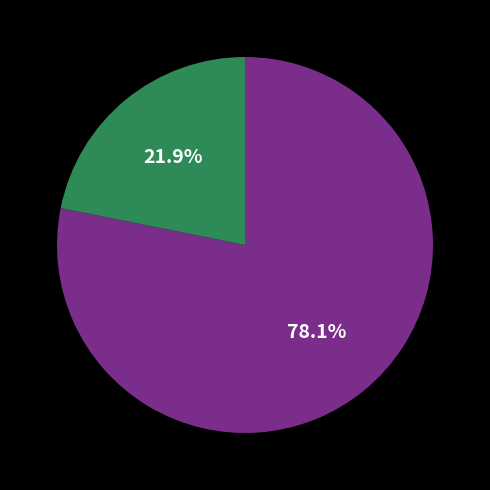

Does any single category account for the majority?

Yes